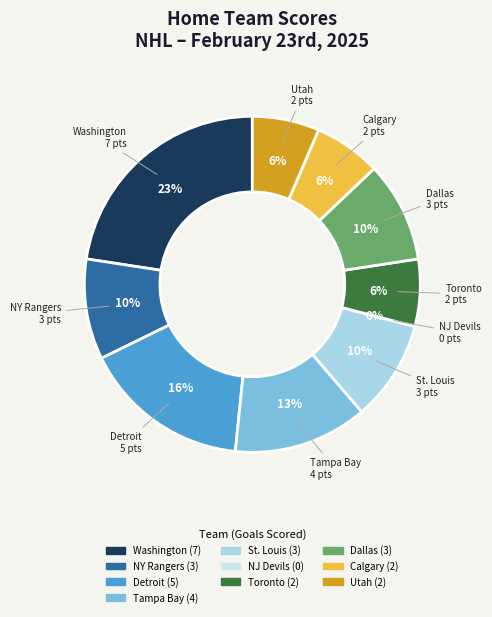

How many segments does this pie chart have?

10